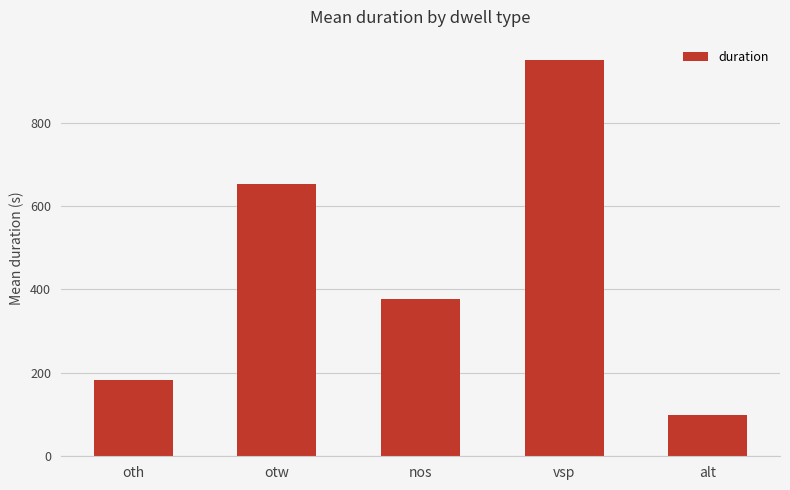

Which label corresponds to the largest value in the chart?

vsp